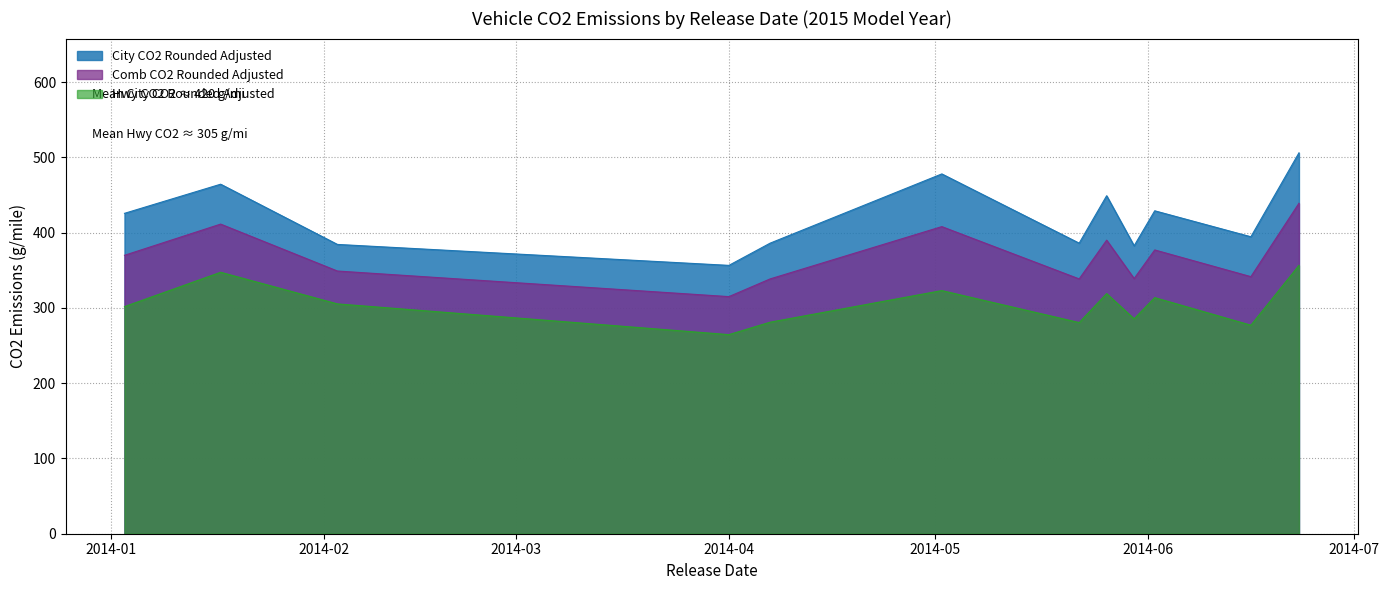

Which series has the widest spread of values?

City CO2 Rounded Adjusted